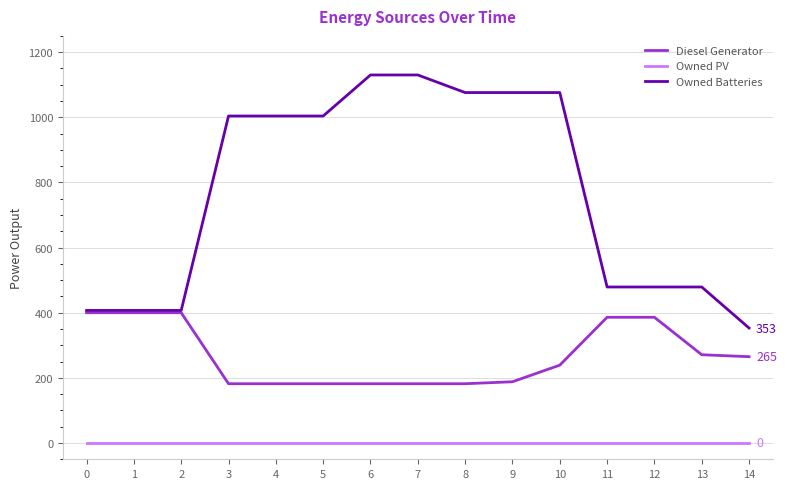

At 14, list the series in order from largest to smallest.

Owned Batteries, Diesel Generator, Owned PV